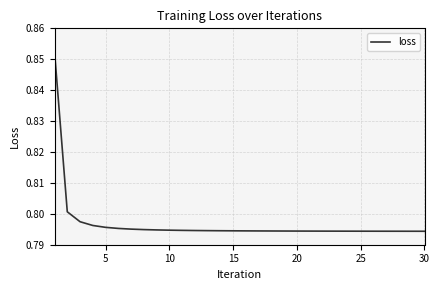

Where is the data nearest to the value 0?

30